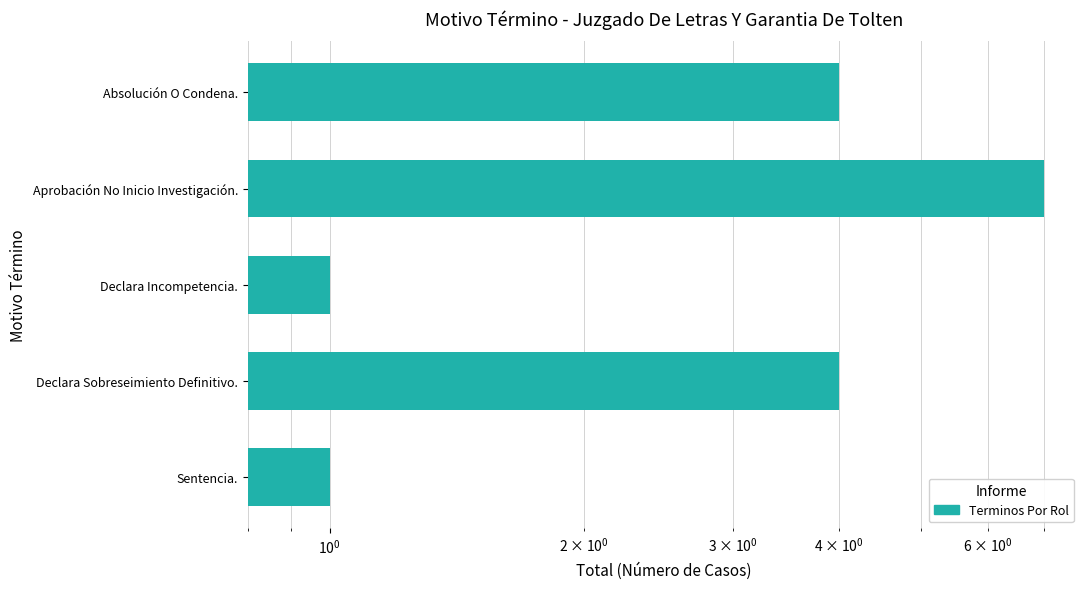

How many bars are there in total?

5